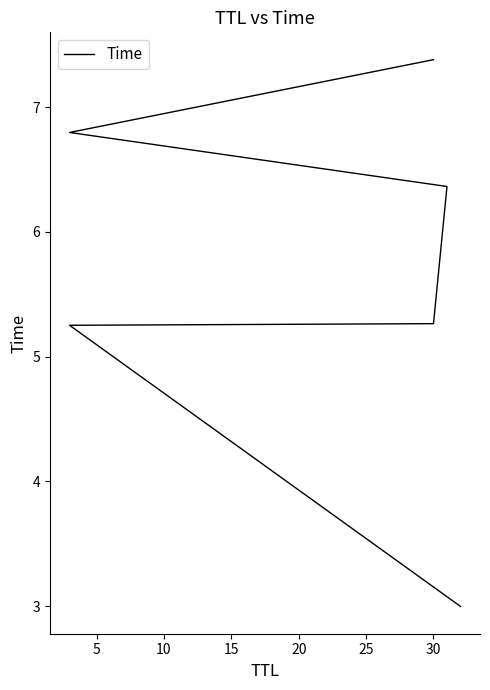

How many lines are shown in the chart?

1